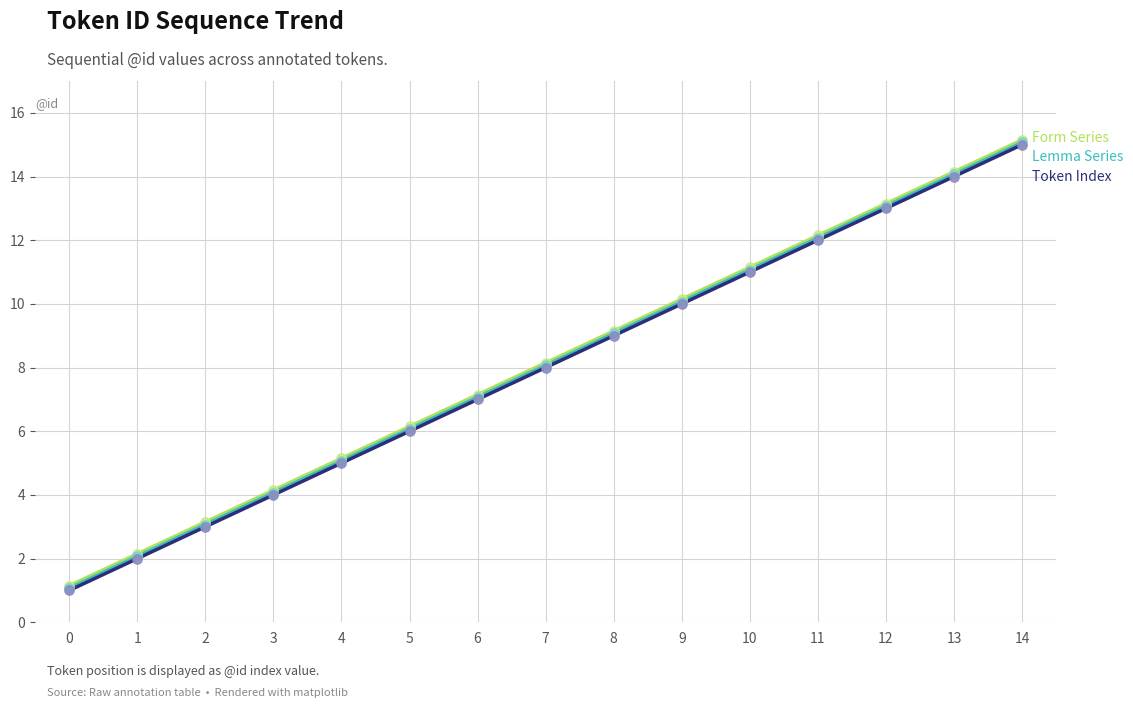

Which label corresponds to the largest value in the chart?

14